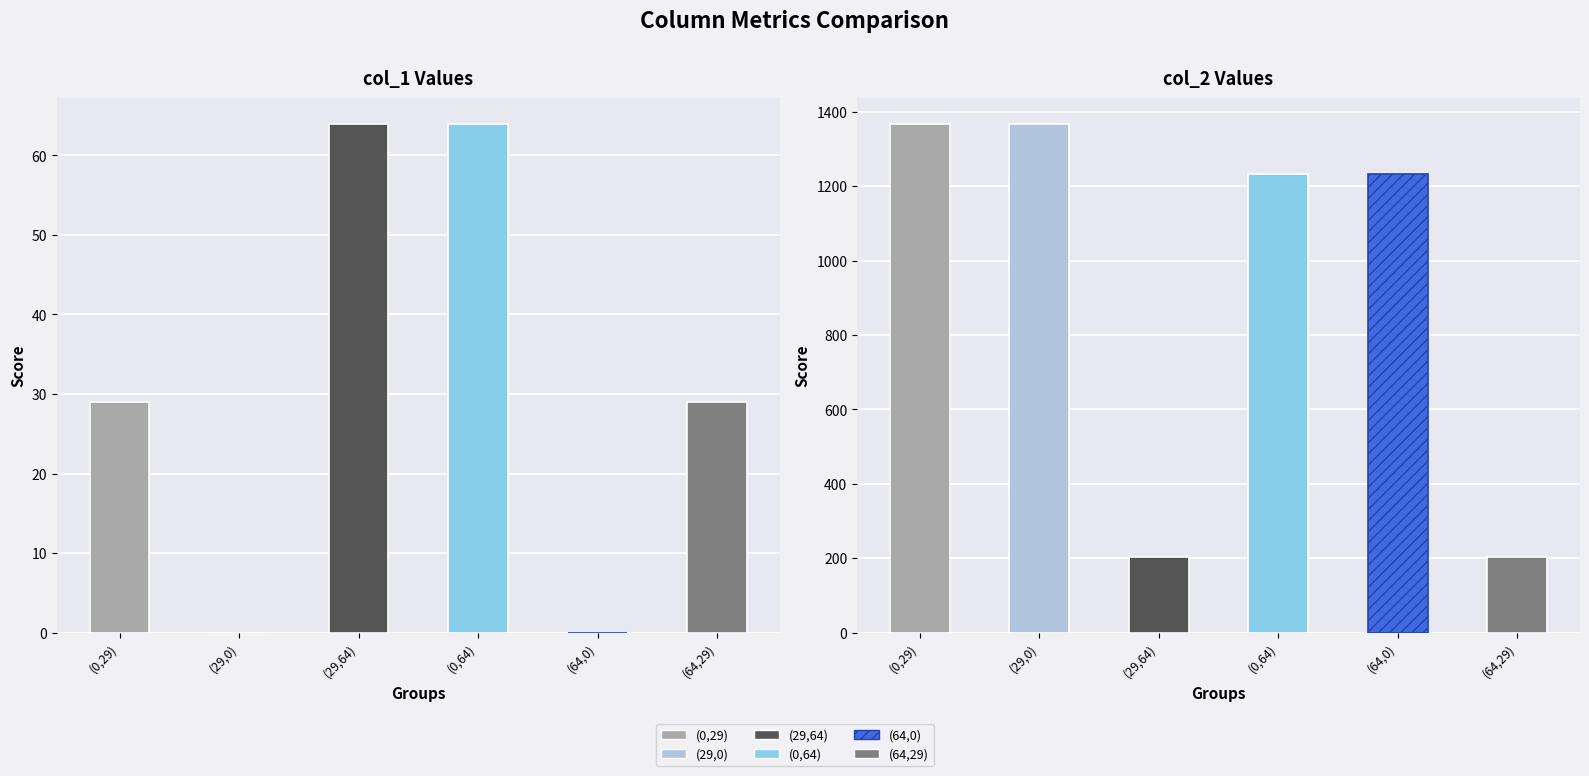

Is it true that col_1 equals 64 at 29?

True